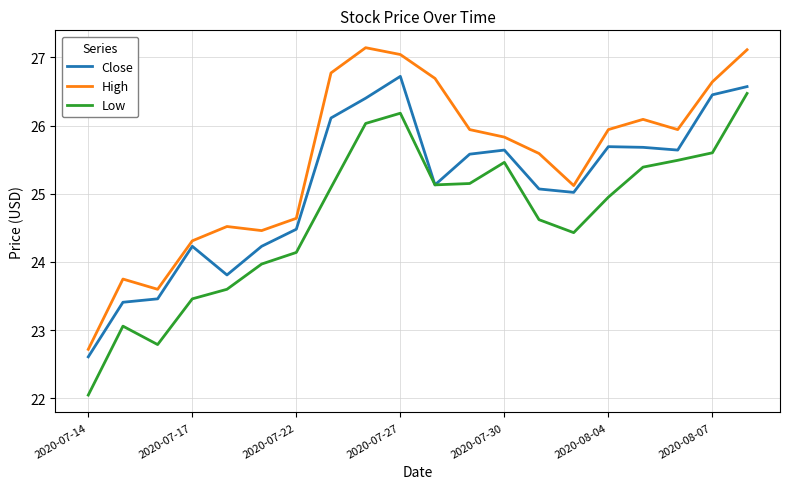

Rank the series by their maximum value, from lowest to highest.

Low, Close, High